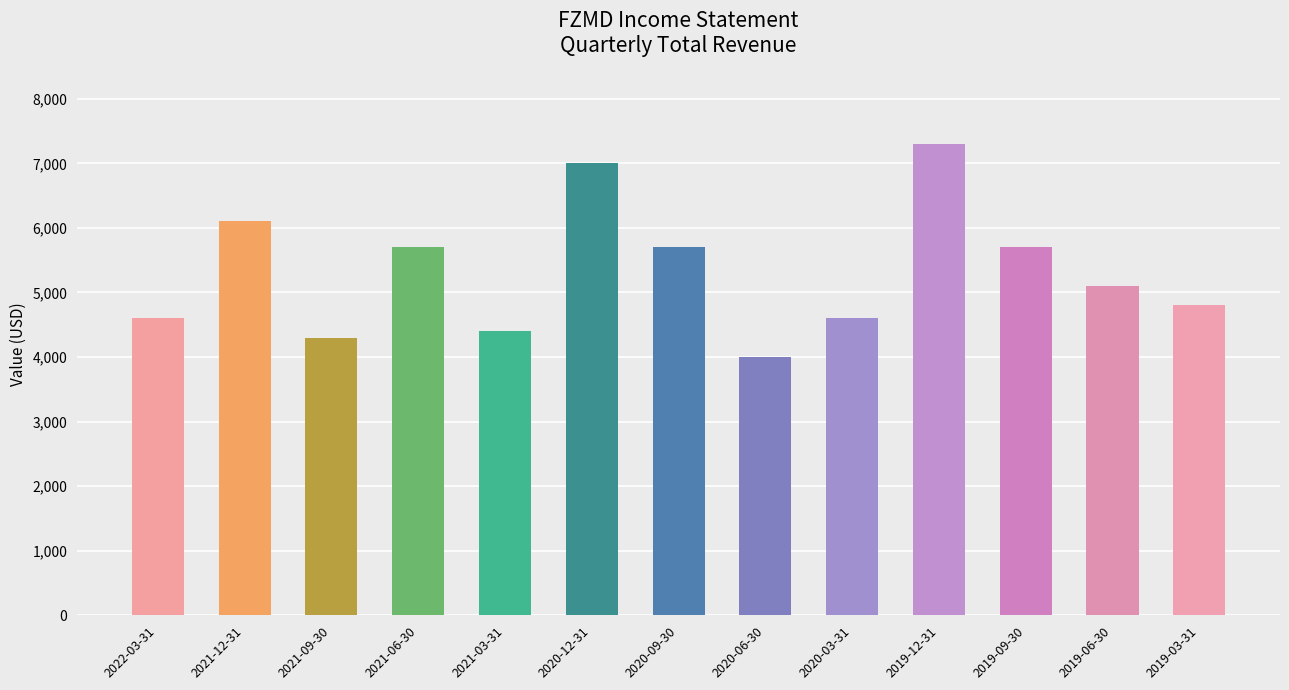

What is the smallest value displayed?

4000